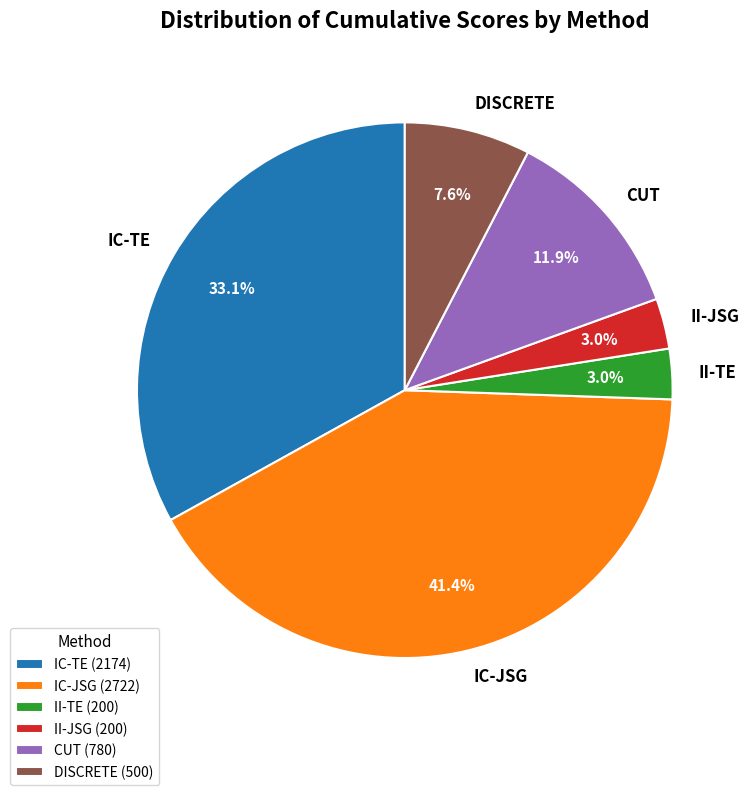

To the nearest percent, what portion does II-JSG represent?

3%